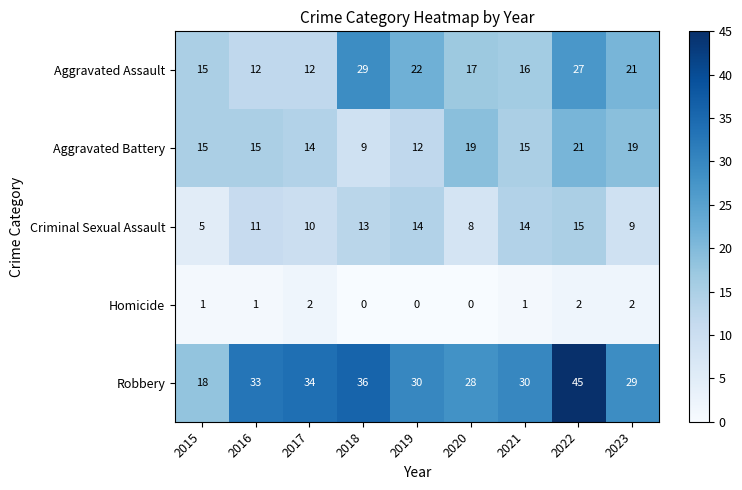

Where does the Aggravated Assault series first go above 17?

2018